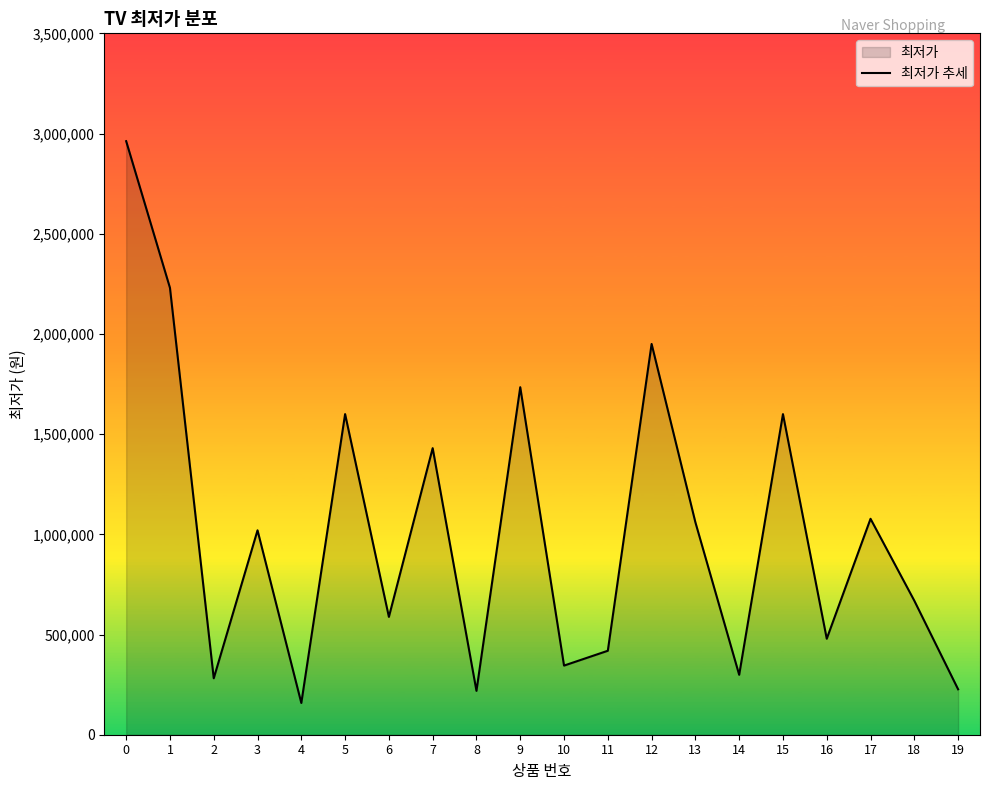

Where is the first local maximum?

3